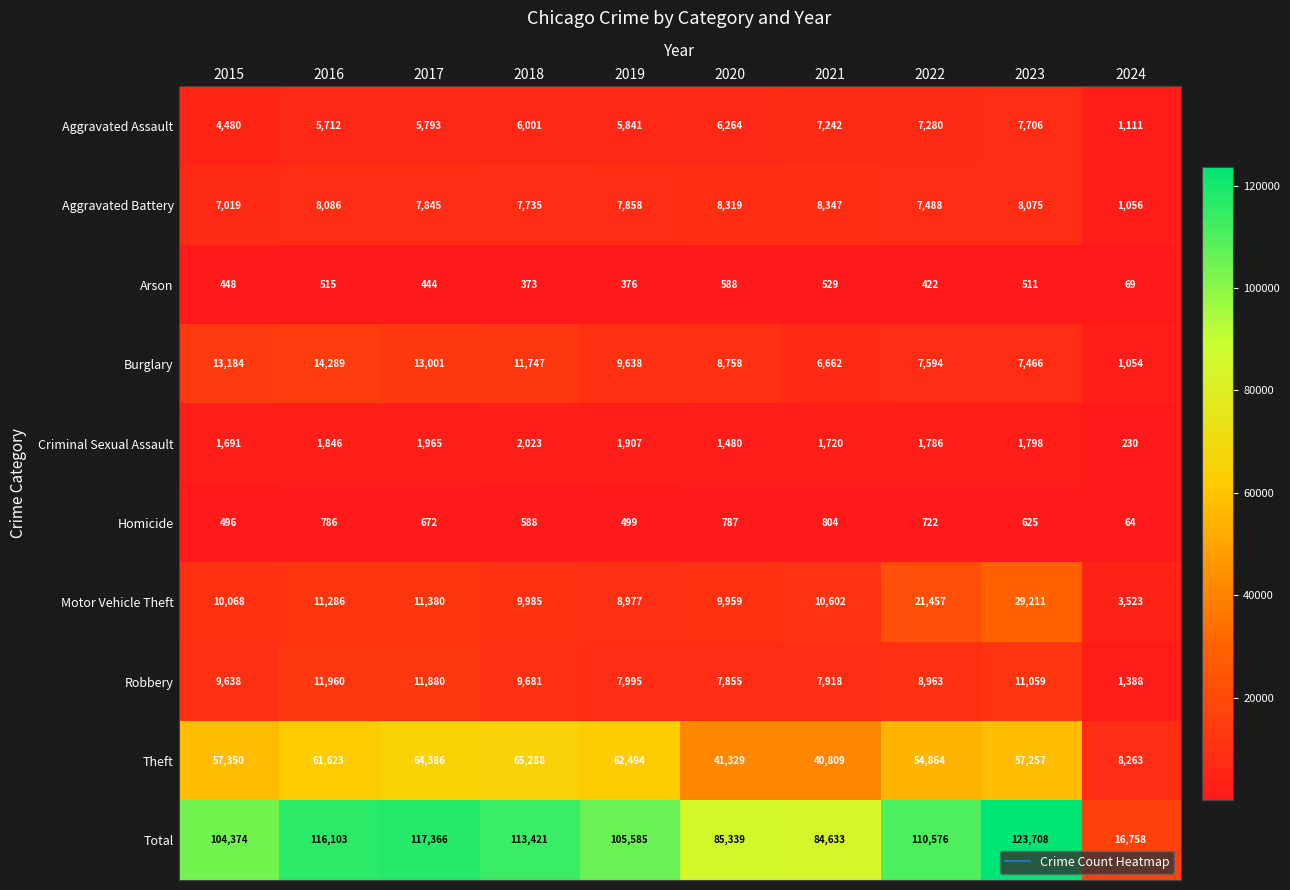

The value of Aggravated Battery at 2022 is 7488. True or false?

True